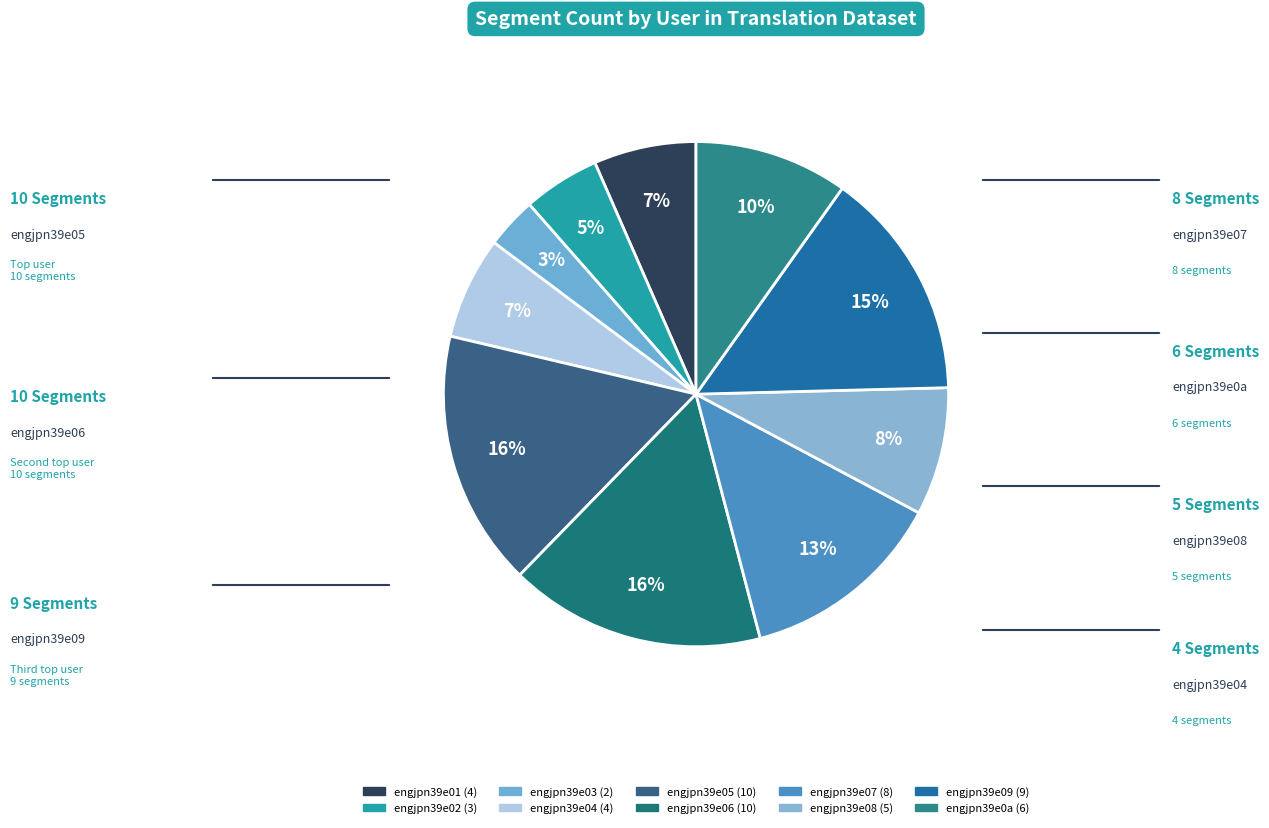

How many segments does this pie chart have?

10